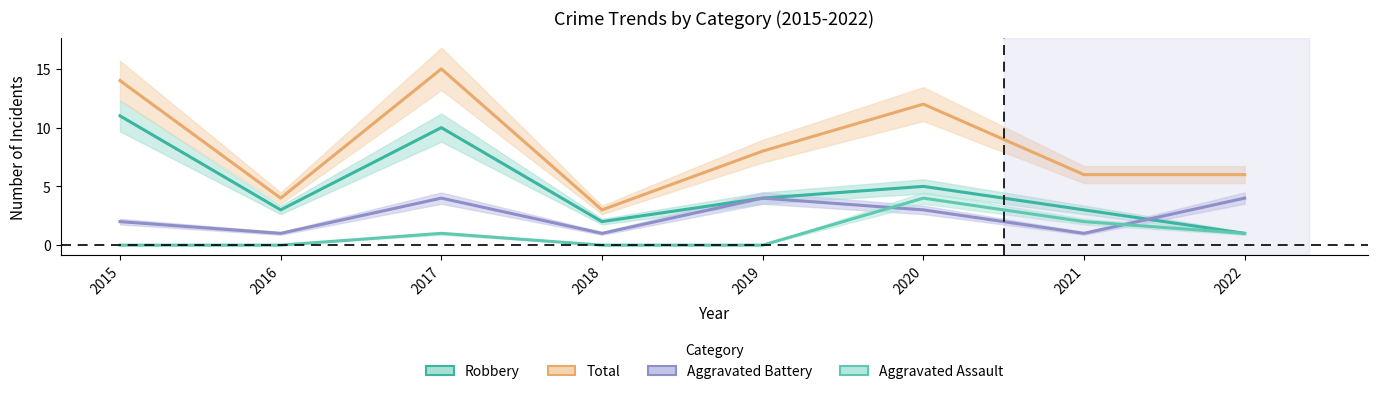

What is the total value across all series at 2020?

24